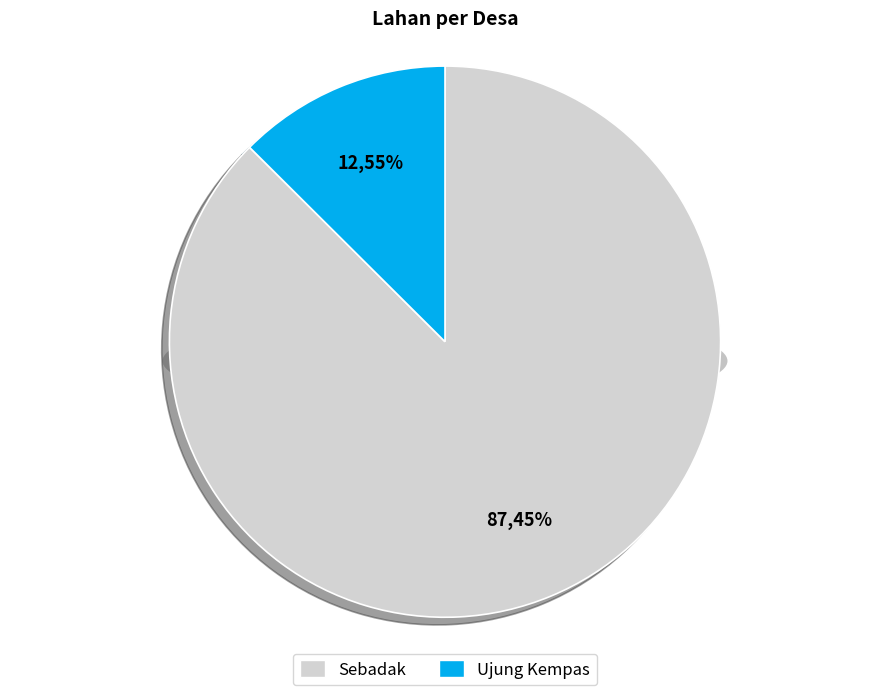

What is the total percentage of Sebadak and Ujung Kempas?

100.0%